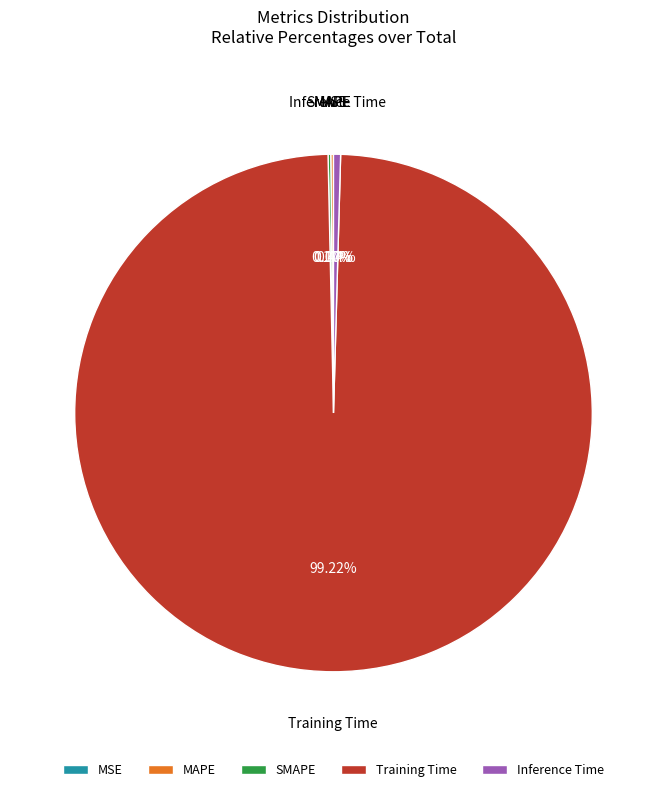

Which category has the biggest portion of the pie?

Training Time